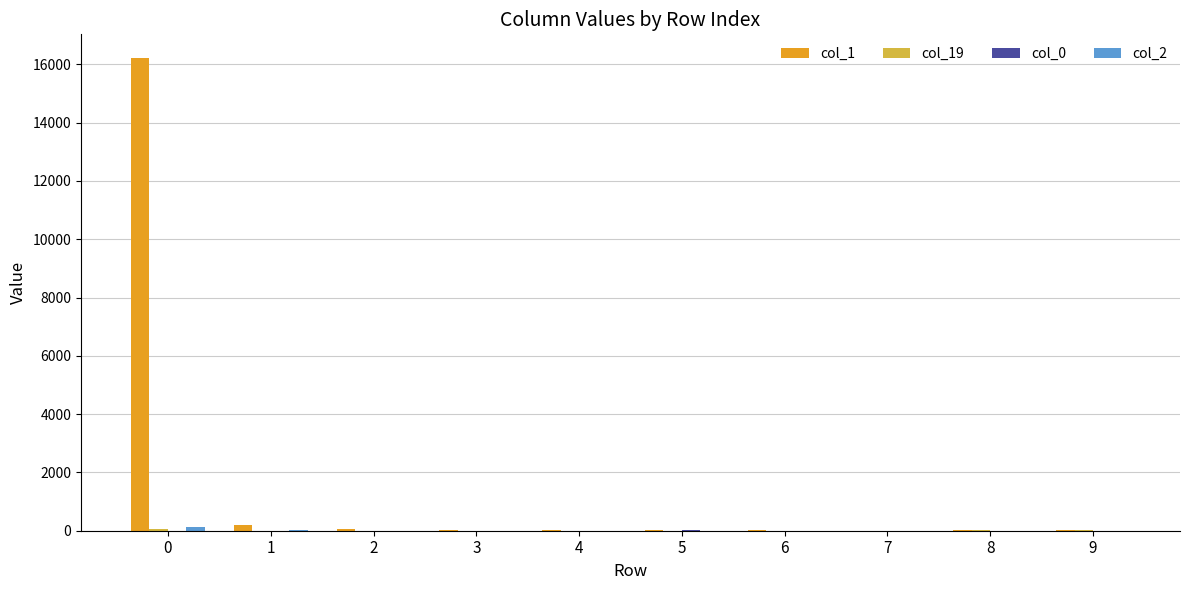

Which series has the largest range (max minus min)?

col_1